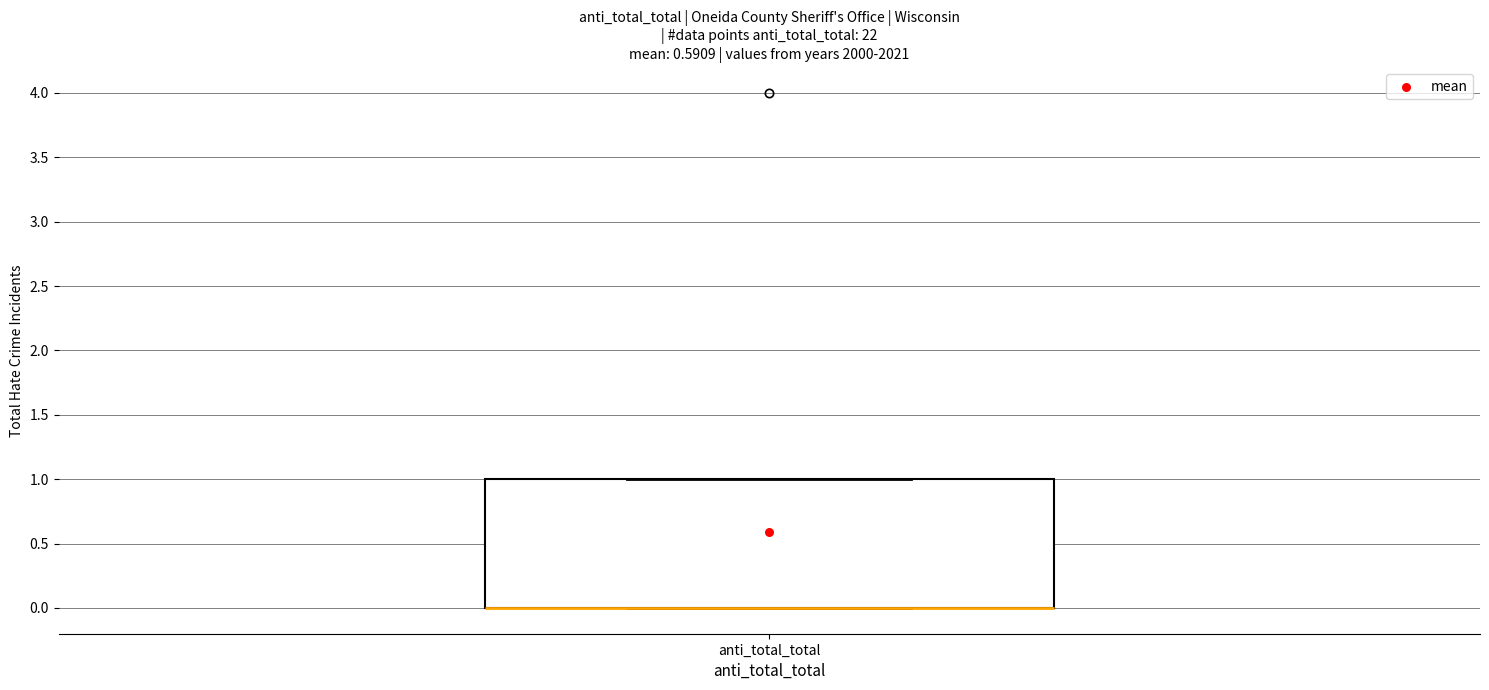

Where is the upper edge of the box for anti_total_total on the y-axis? The values are not printed on the chart, so give them approximately, as read against the axis.

1